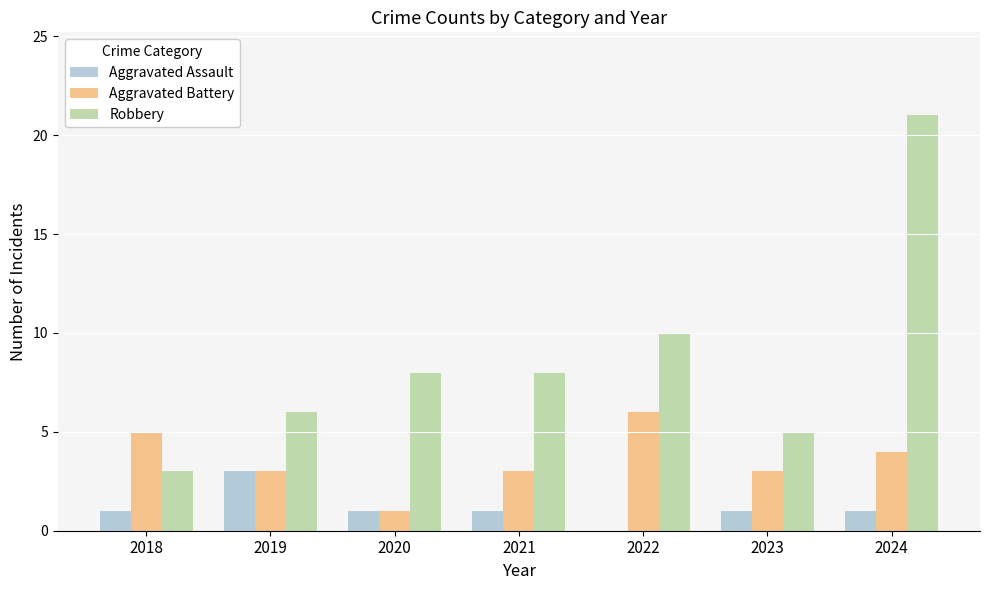

Reading left to right, what are all the values shown in this chart?

Aggravated Assault: 2018=1	2019=3	2020=1	2021=1	2022=0	2023=1	2024=1
Aggravated Battery: 2018=5	2019=3	2020=1	2021=3	2022=6	2023=3	2024=4
Robbery: 2018=3	2019=6	2020=8	2021=8	2022=10	2023=5	2024=21